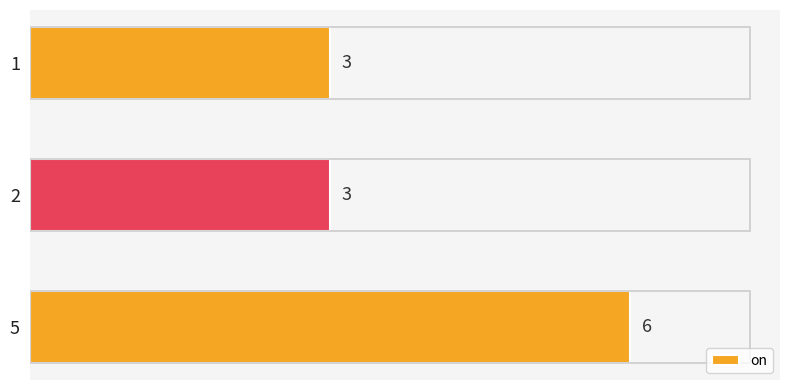

What is the ratio of the value at 2 to the value at 1?

1.0